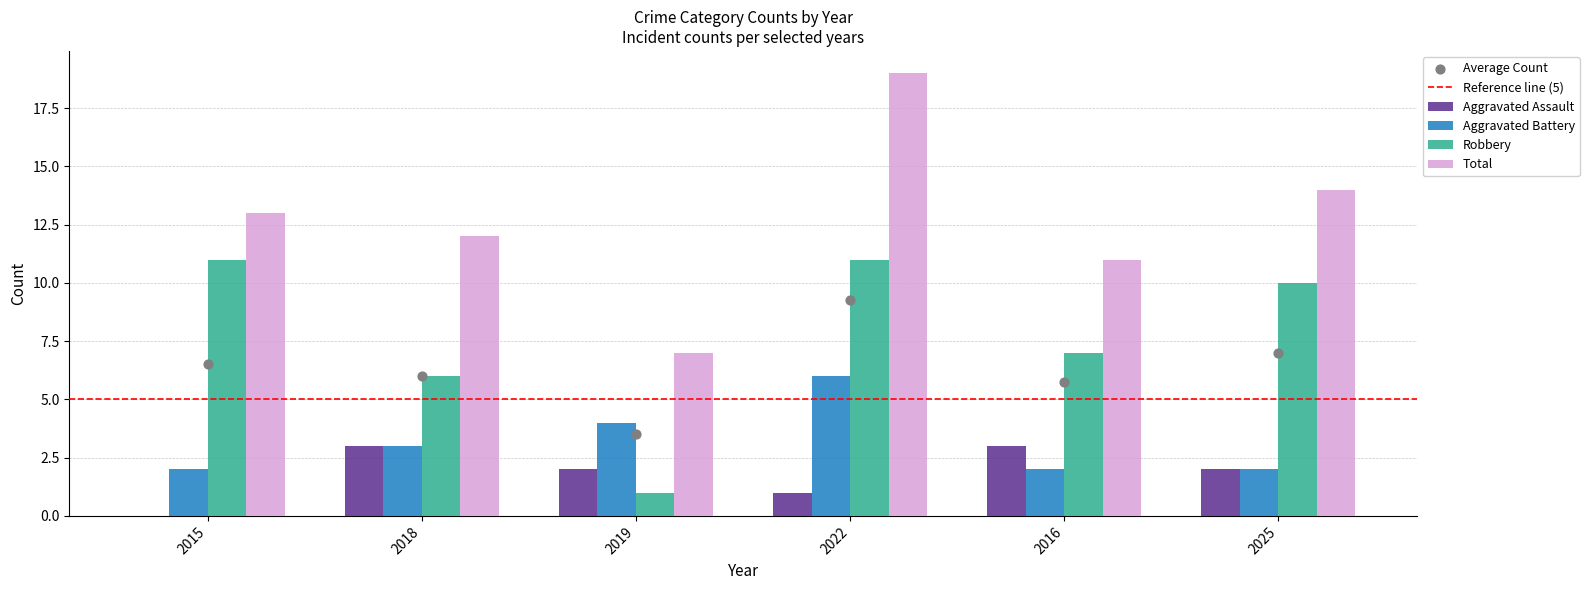

At which category is the sum across all series the highest?

2022